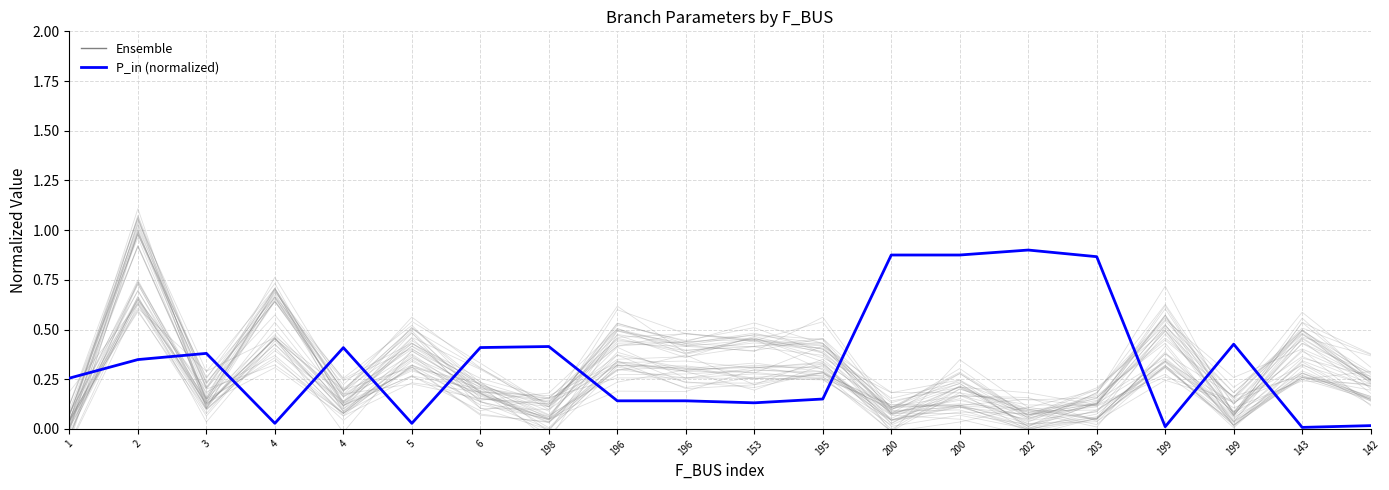

At which category does the chart reach its minimum across all series?

143